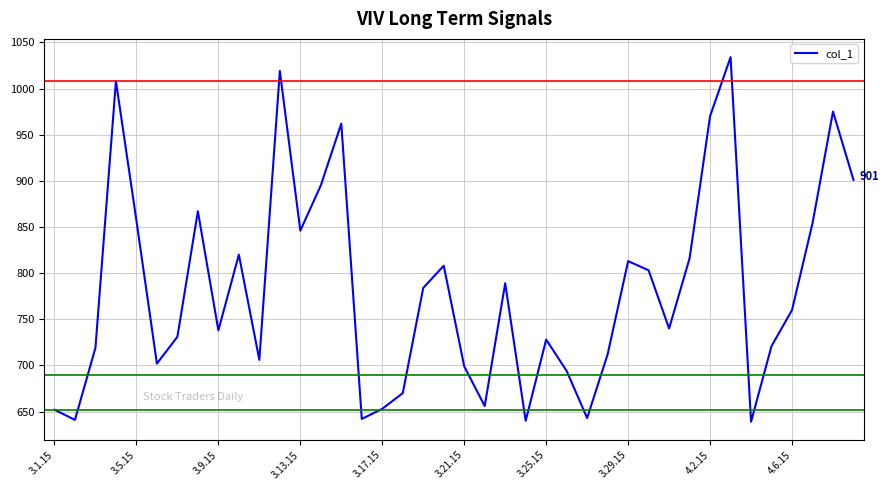

Does the chart display data point markers on the line(s)?

No